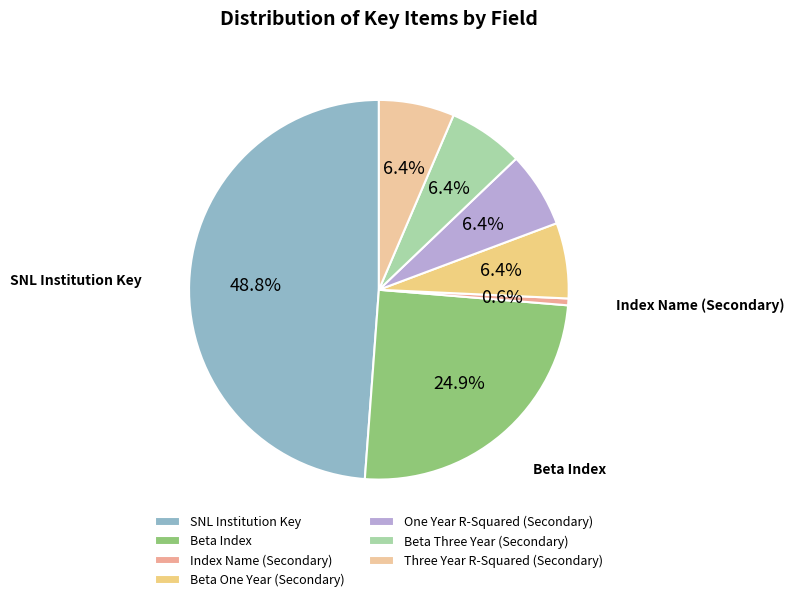

True or false: Beta Index accounts for 19% of the total.

False